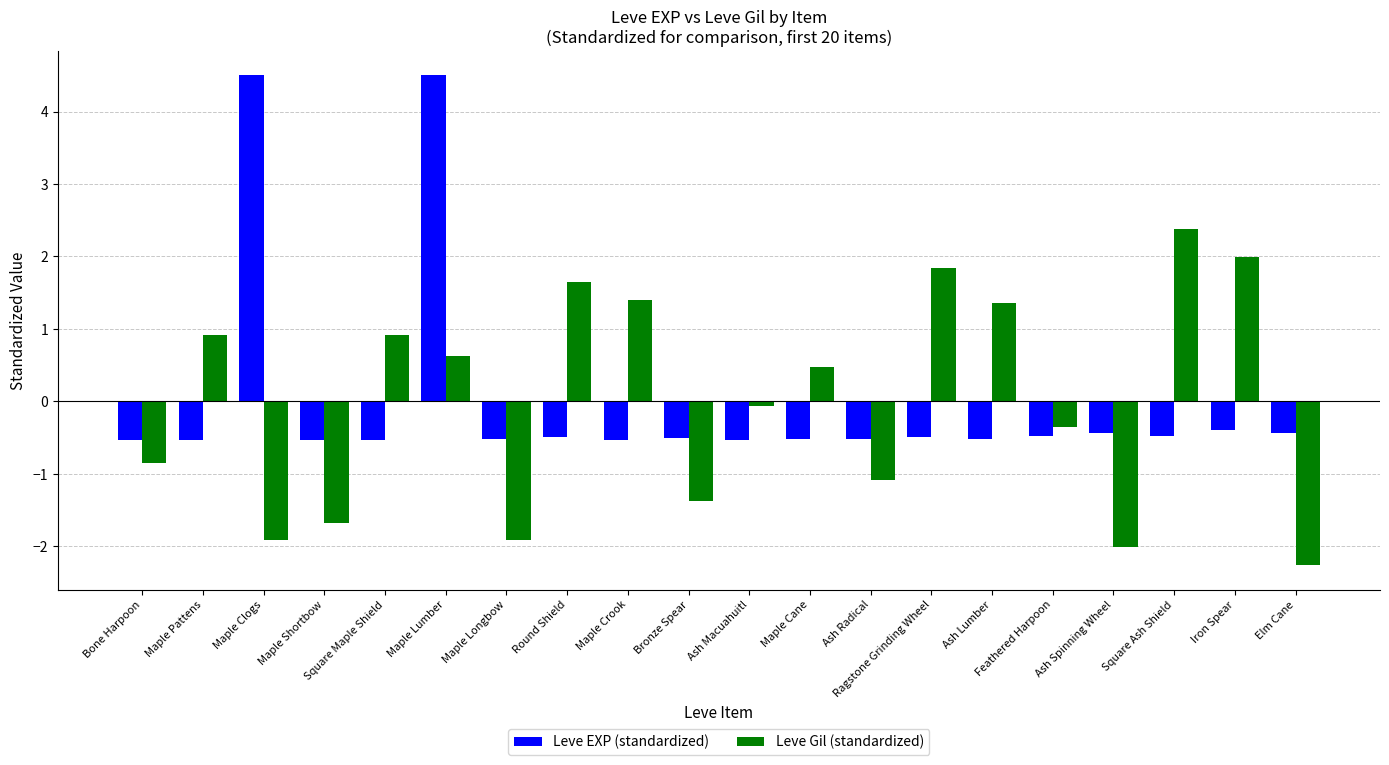

What position from the left is Ash Radical?

13